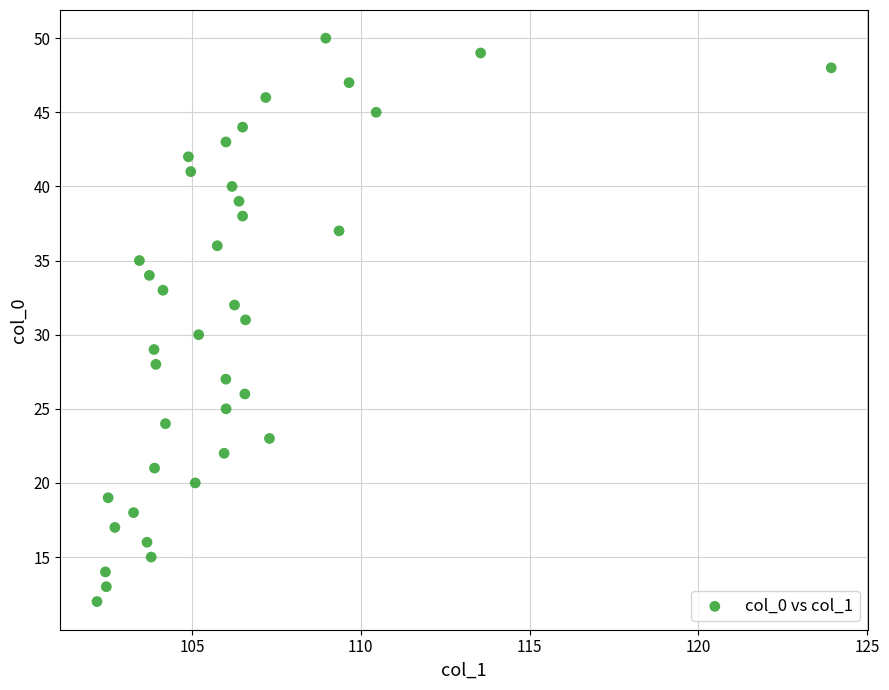

What is the range of Y values (max minus min)?

38